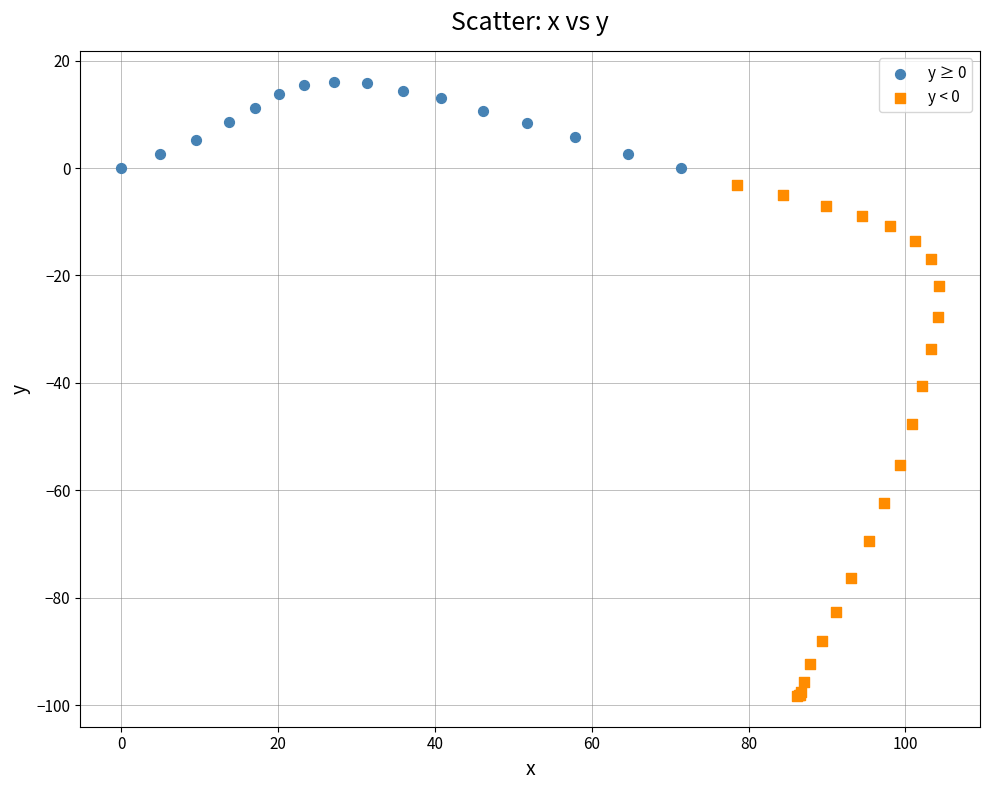

Which series contains the lowest Y value?

y < 0